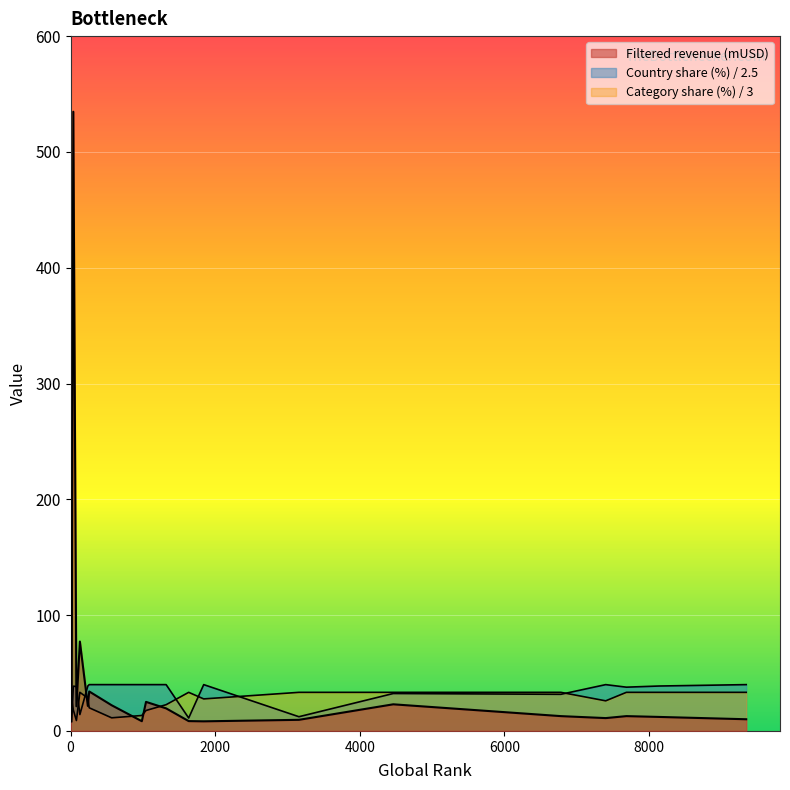

What is the difference between the maximum and minimum values in the Category share (%) series?

73.0